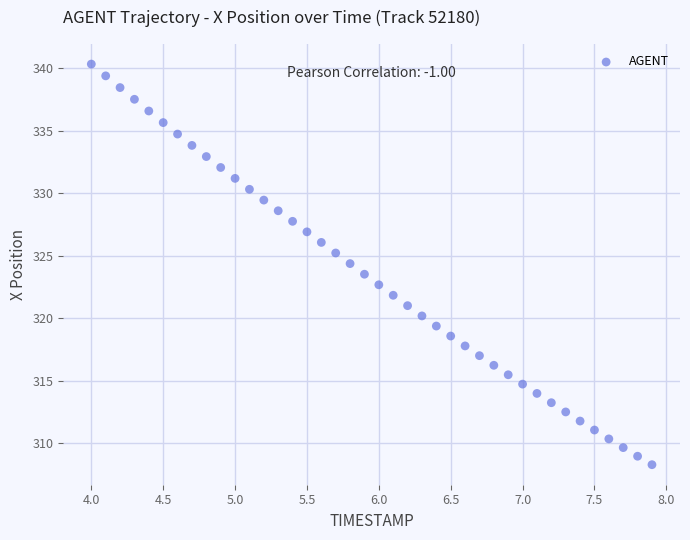

What is the range of Y values (max minus min)?

32.1